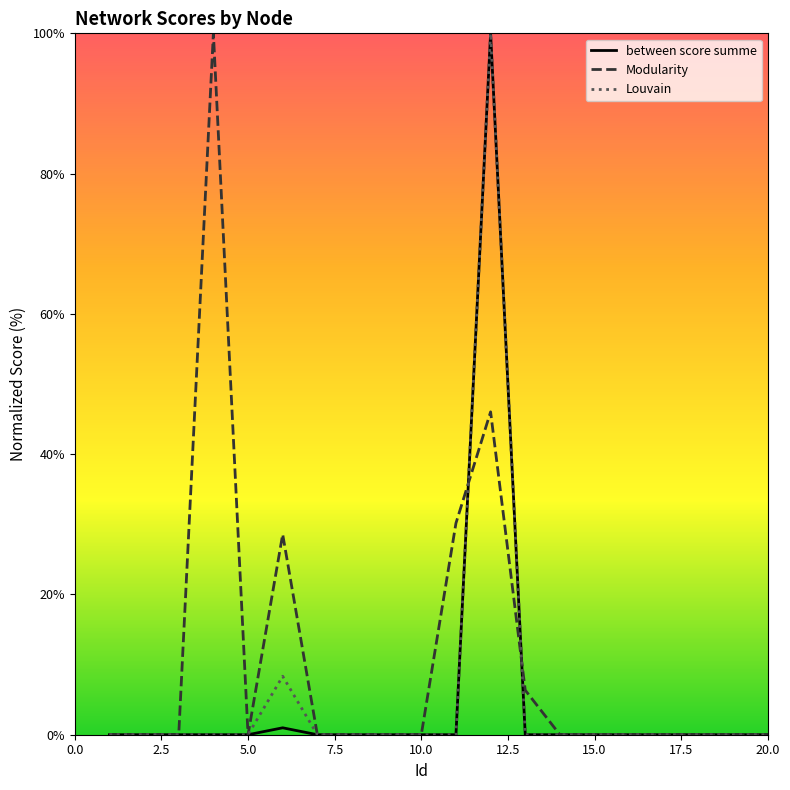

What is the highest value of the between score summe series?

100.0